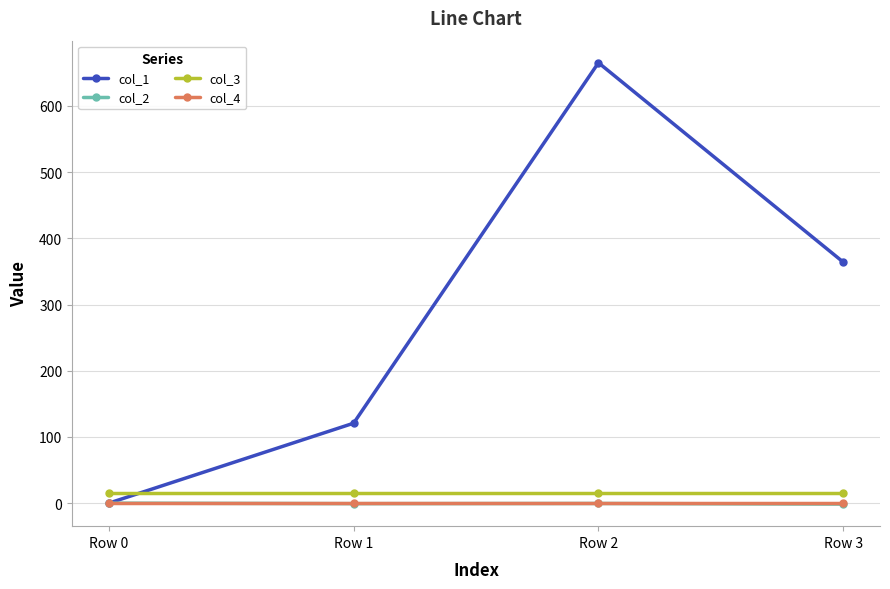

Does the chart have visible grid lines?

Yes